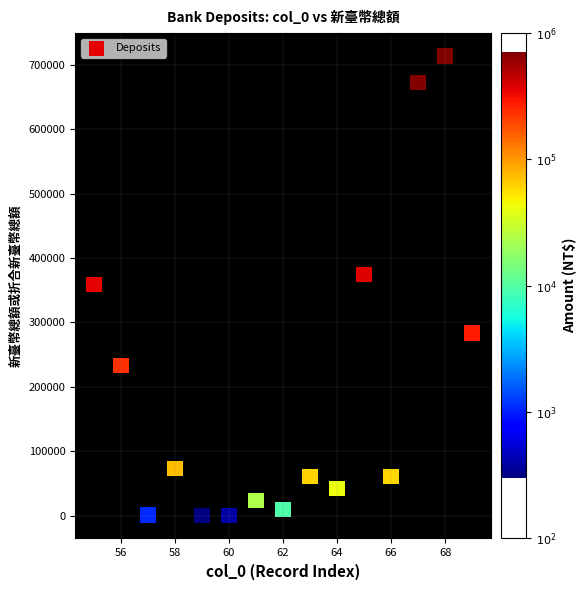

What is the range of X values (max minus min)?

14